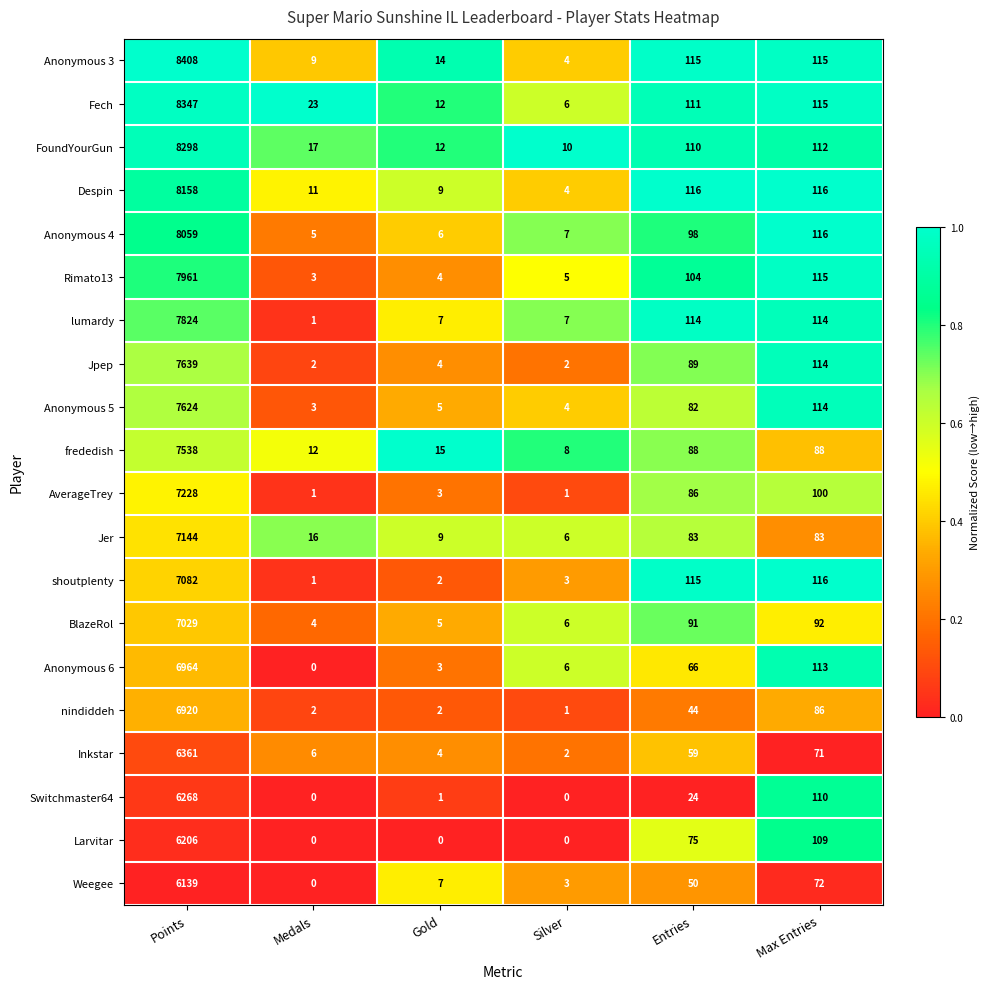

What is the difference between the Jpep values at Silver and Max Entries?

112